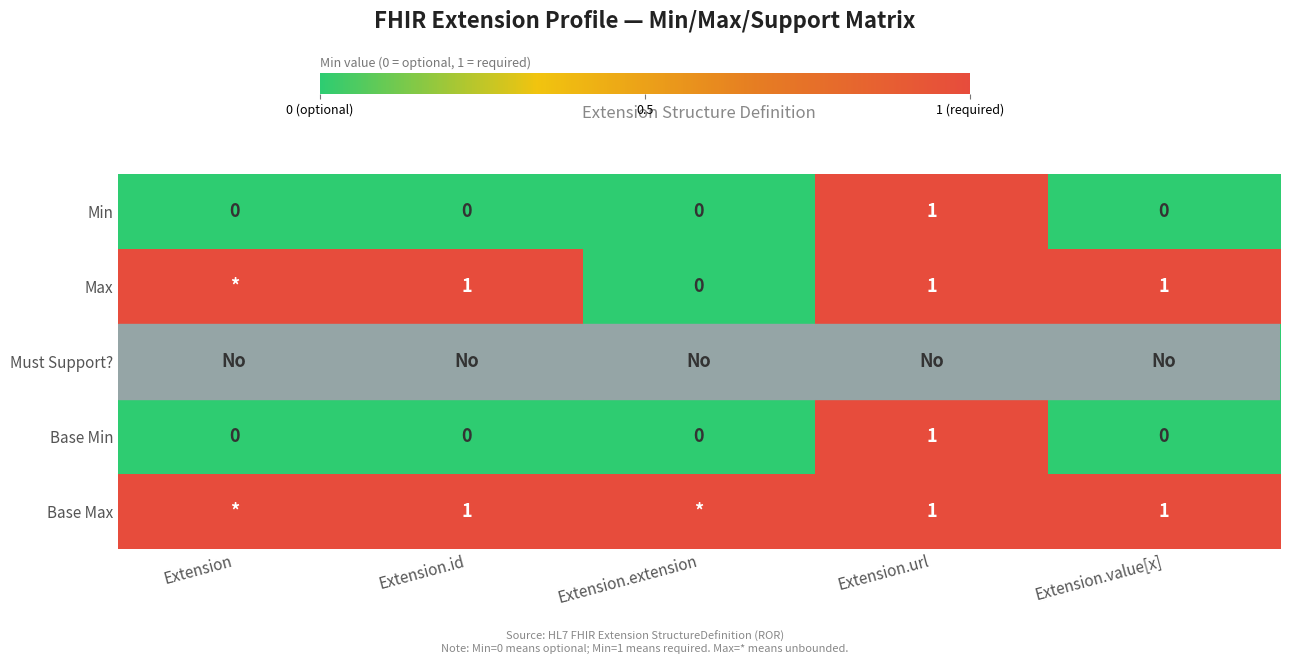

Count the Min values in the range 0 to 1.

5